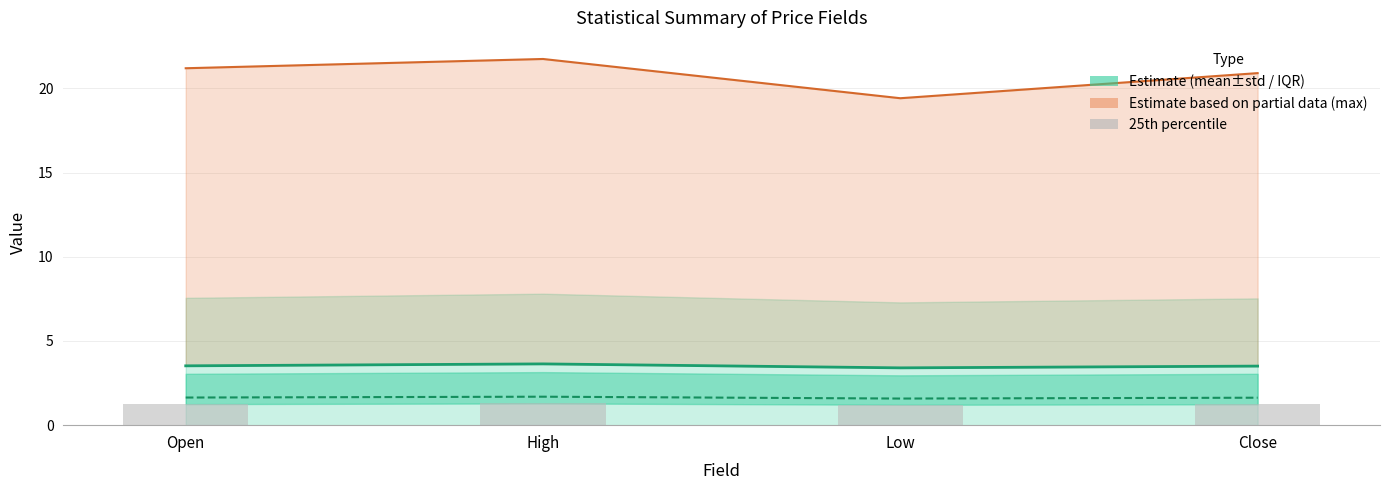

At which category does the chart reach its minimum across all series?

Low